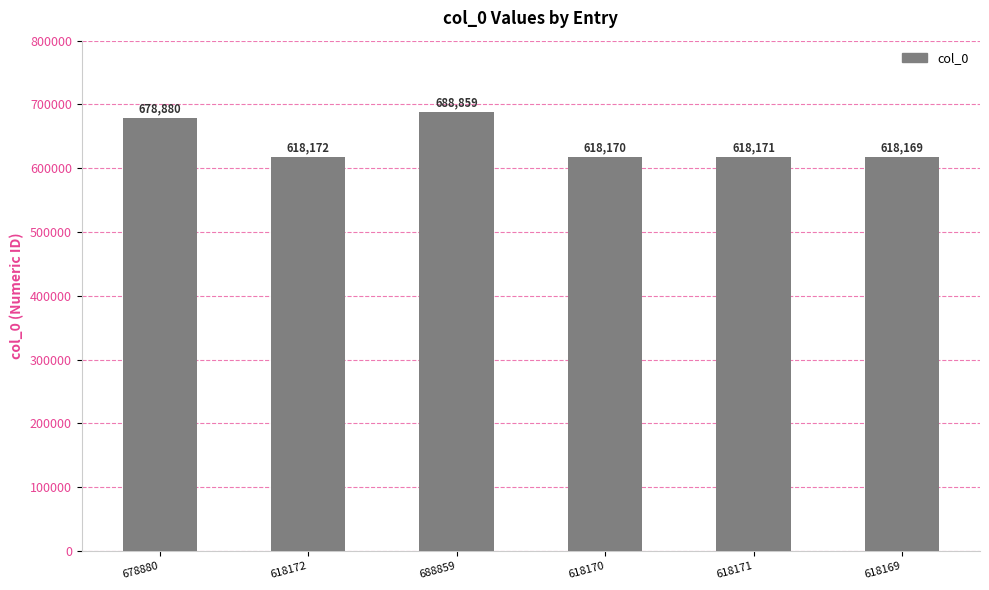

How many values are below 618172?

3